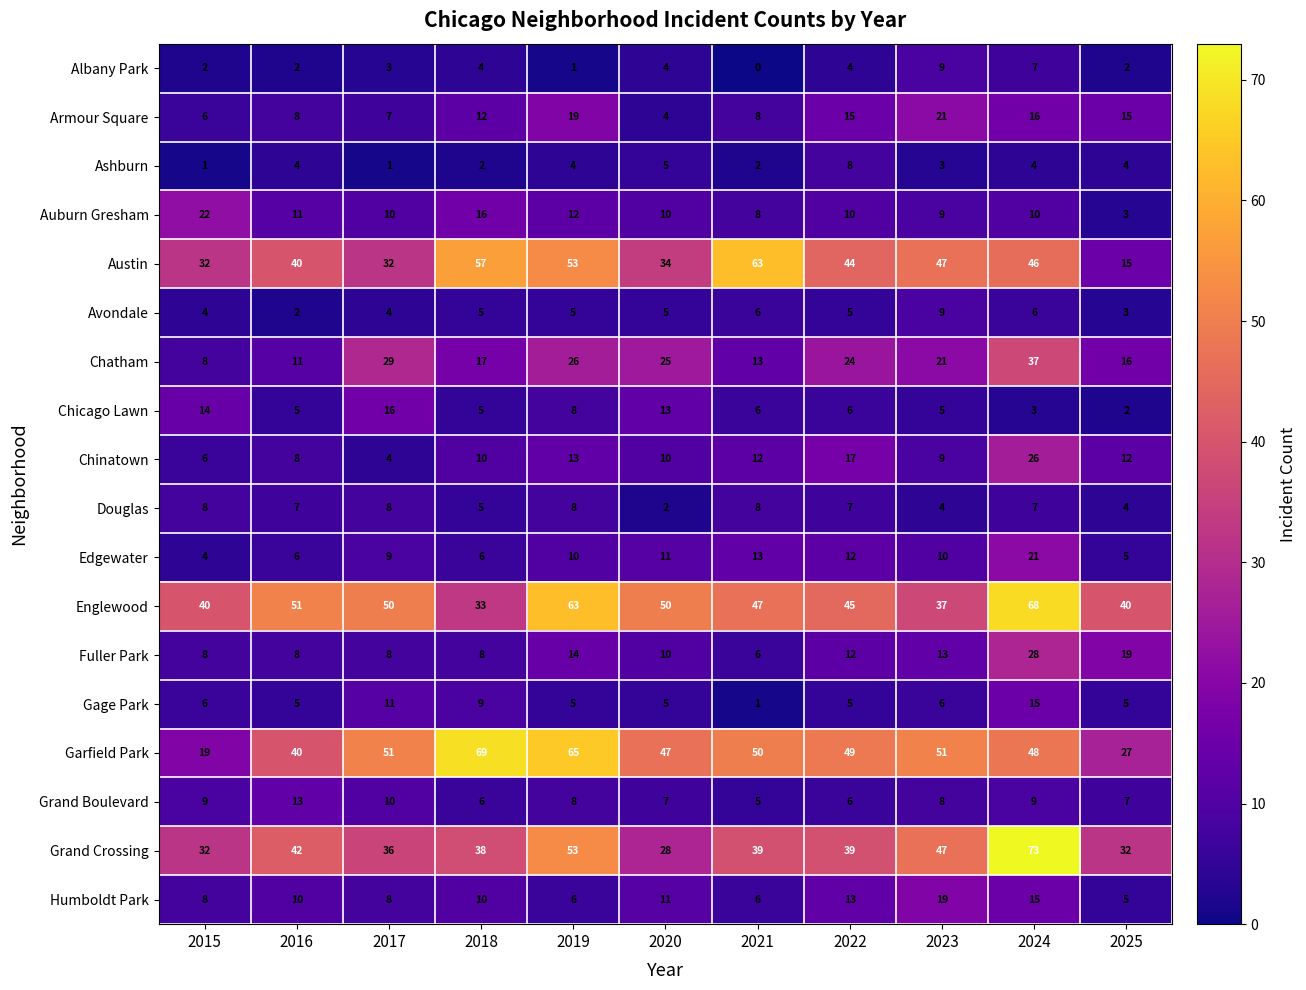

What is the sum of all Garfield Park values?

516